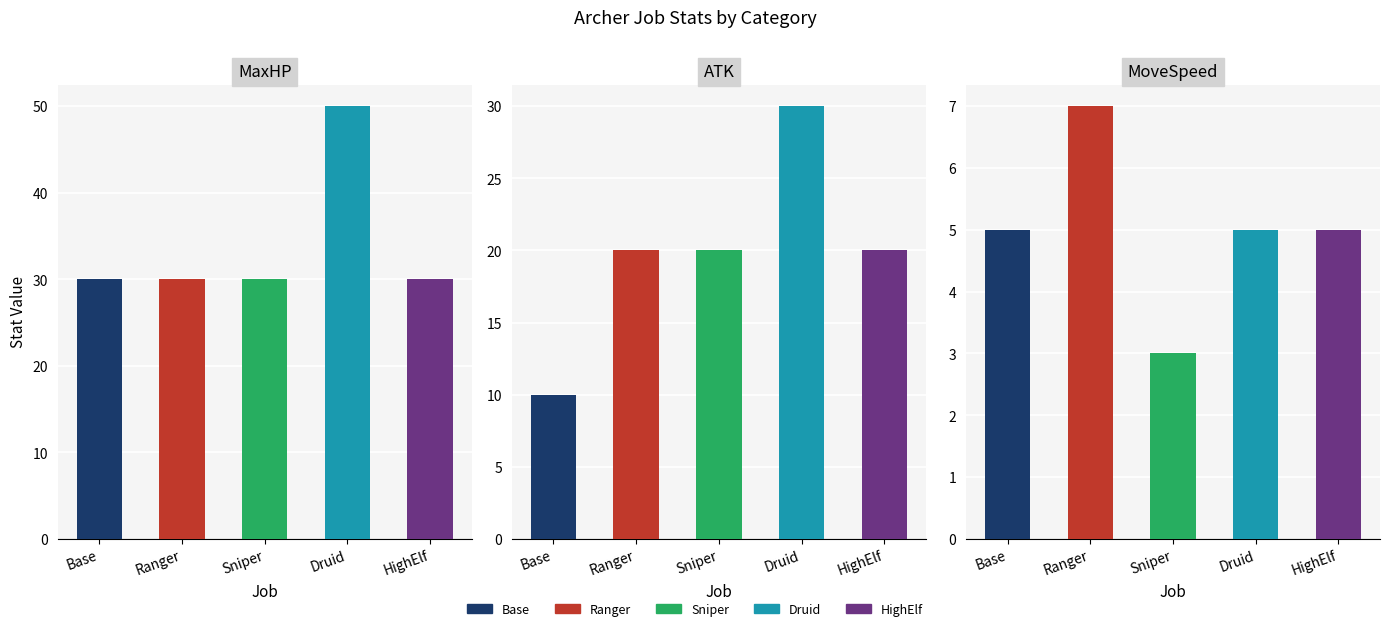

Is it true that MoveSpeed equals 5 at Sniper?

False